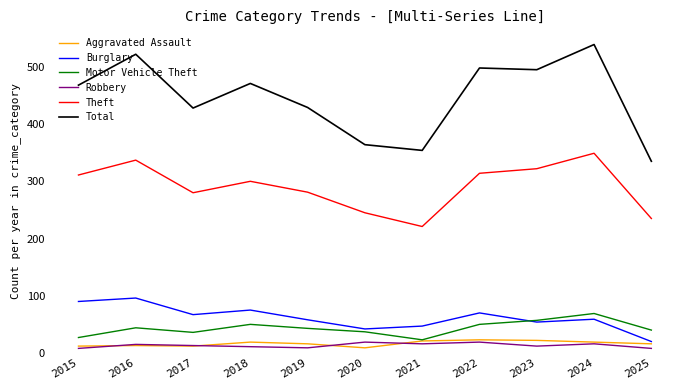

Which series changed the most between 2016 and 2025?

Total